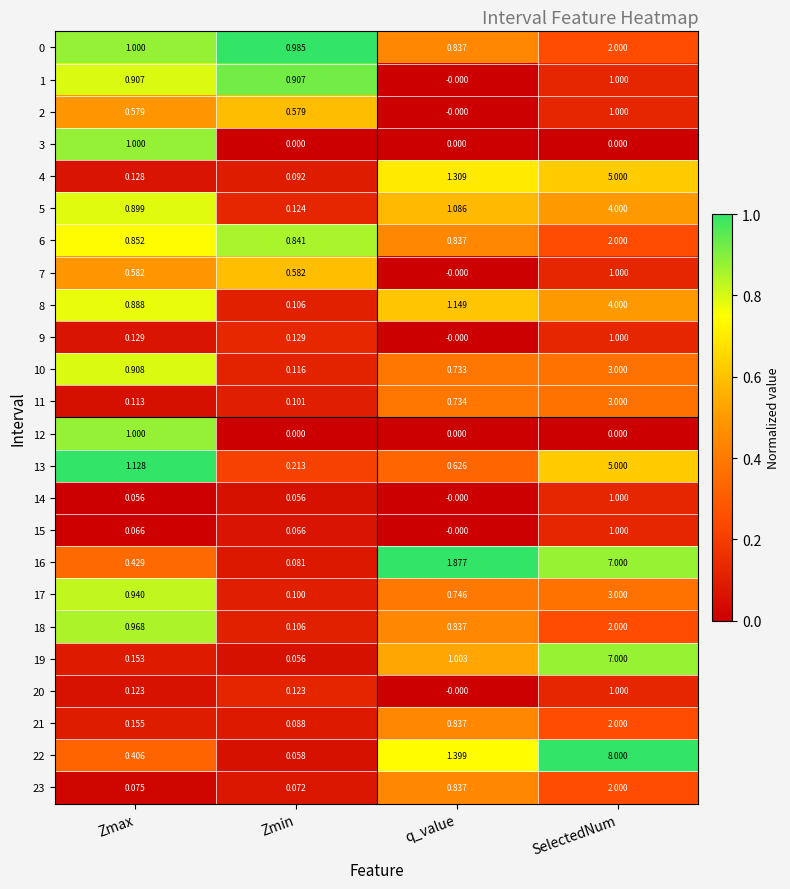

Which series has the widest spread of values?

22